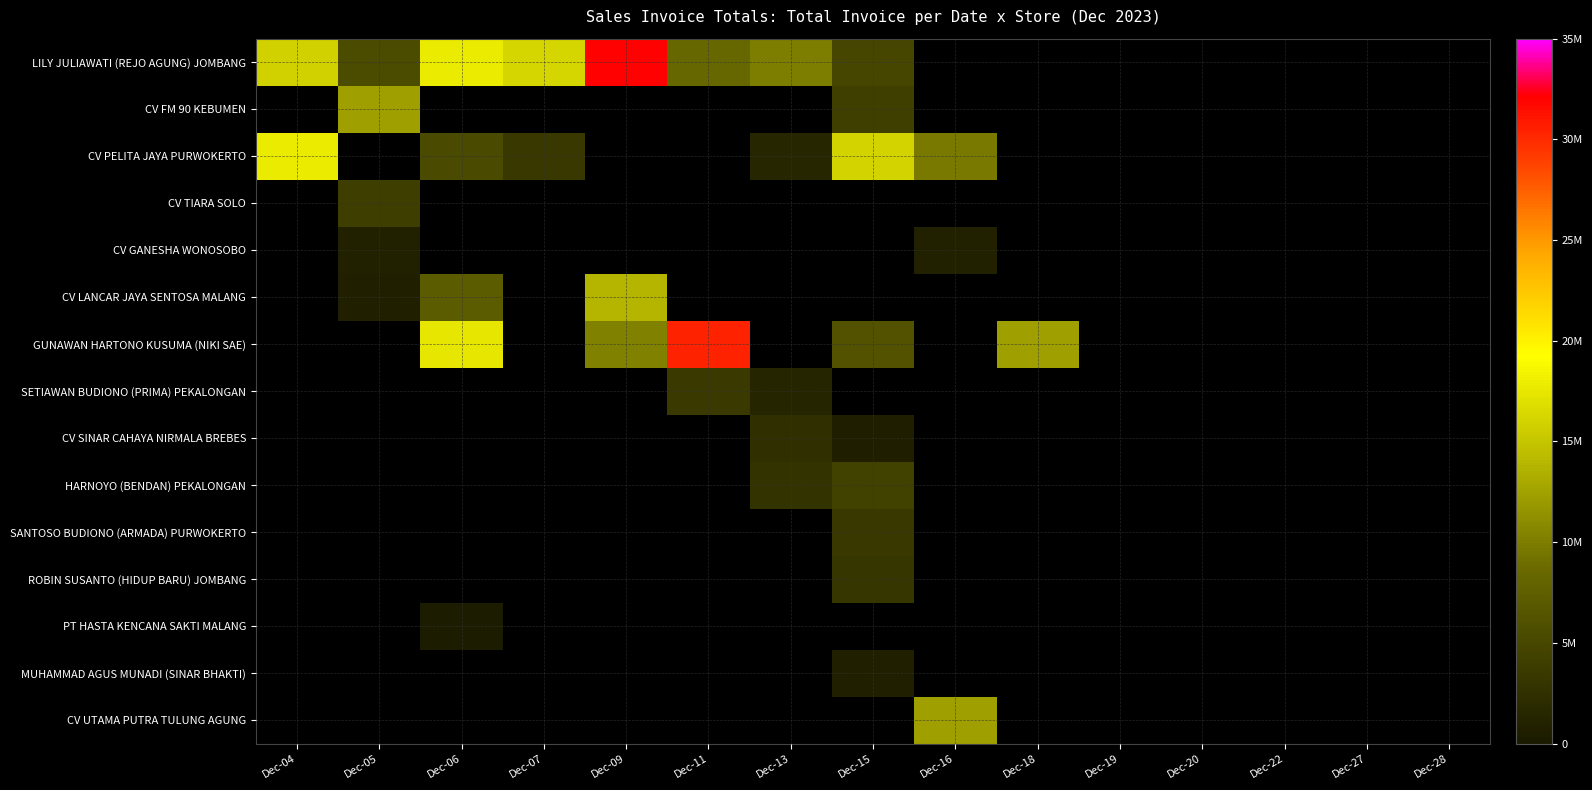

Which label corresponds to the largest value in the chart?

Dec-09